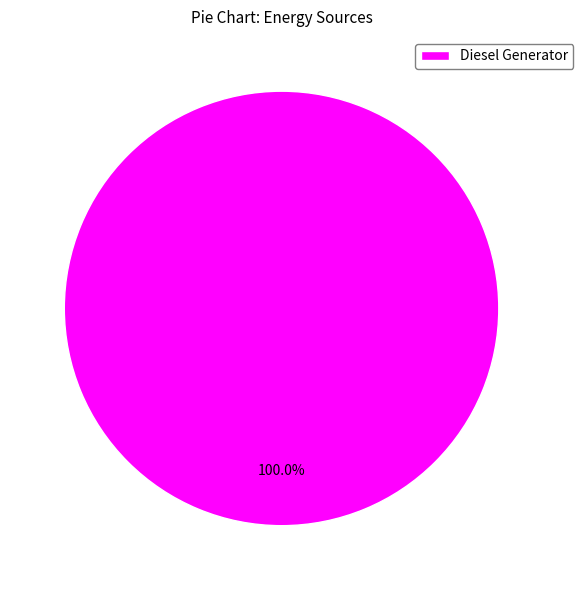

Does Diesel Generator account for over 50% of the chart?

Yes